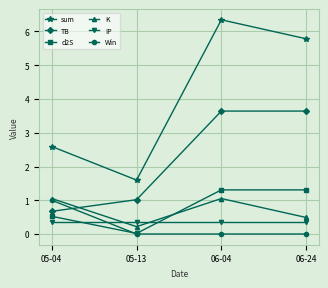

Does the chart have visible grid lines?

Yes